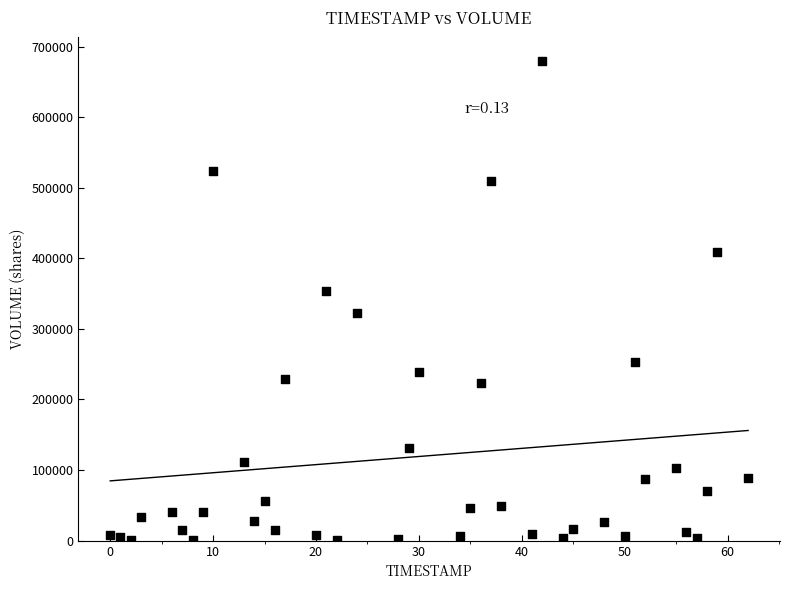

What is the range of Y values (max minus min)?

678500